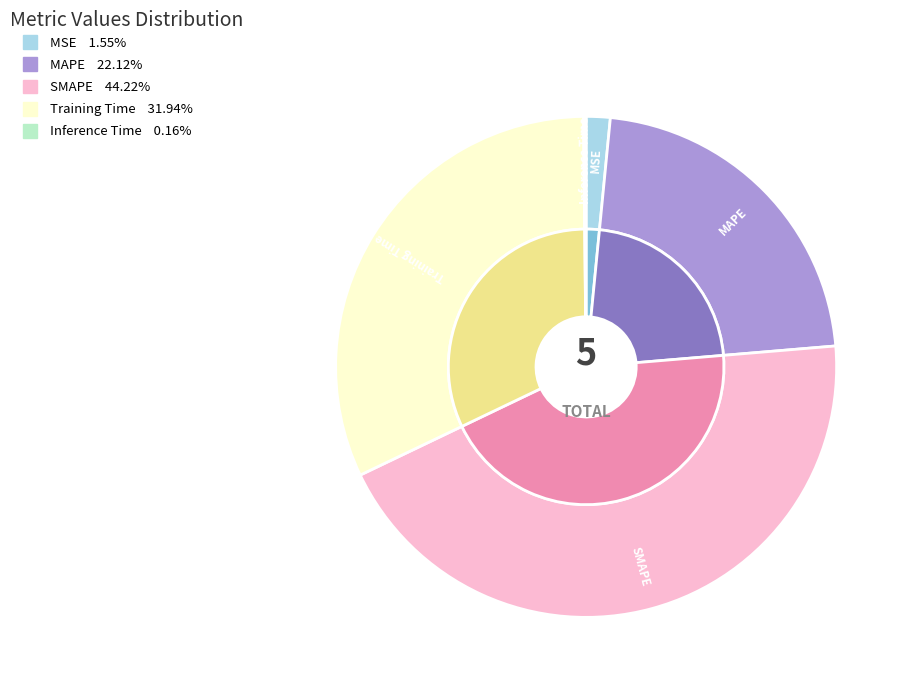

Is Training Time the majority of the pie?

No